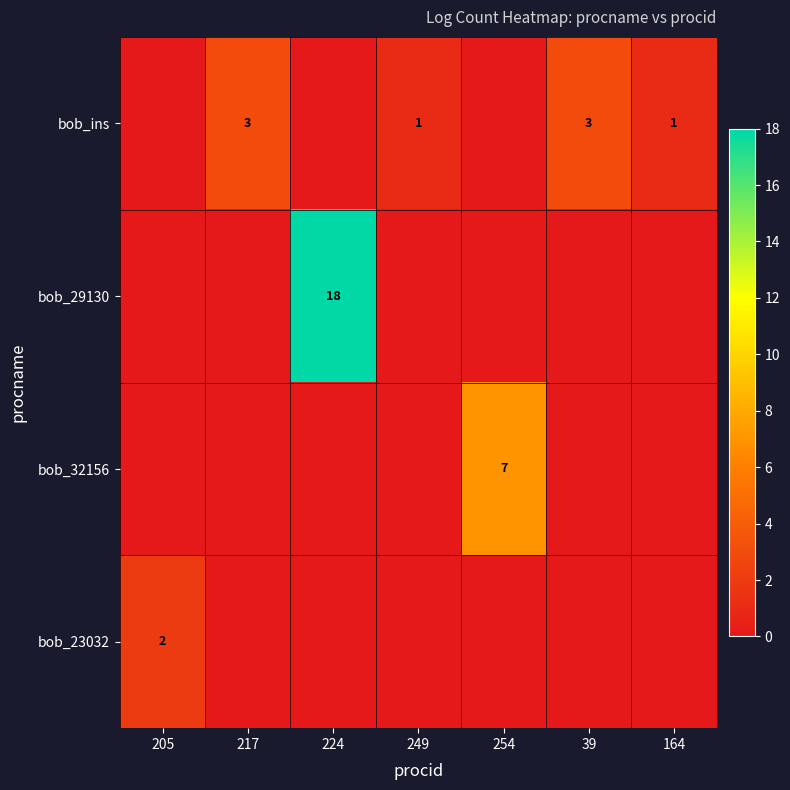

Is it true that bob_29130 equals 18 at 224?

True